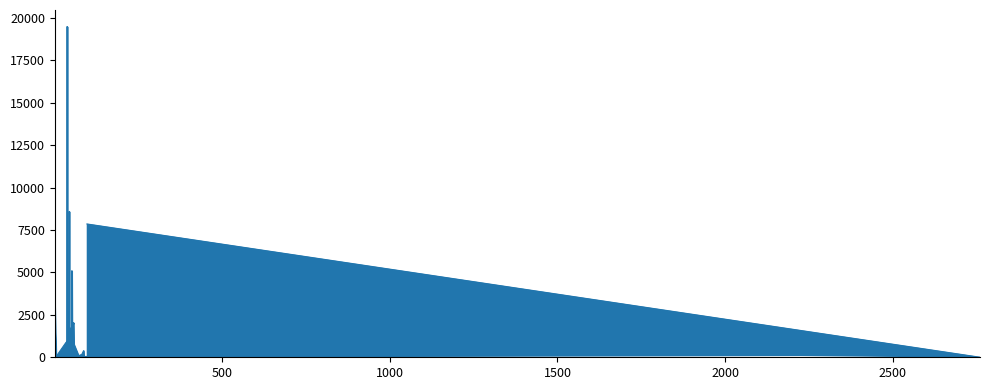

List the labels in order of value, largest first.

38, 44, 97, 52, 1, 42, 57, 55, 47, 49, 3, 54, 41, 48, 4, 51, 35, 58, 39, 46, 40, 87, 37, 50, 45, 53, 82, 2226, 75, 36, 72, 2518, 73, 74, 88, 5, 2627, 43, 2760, 2519